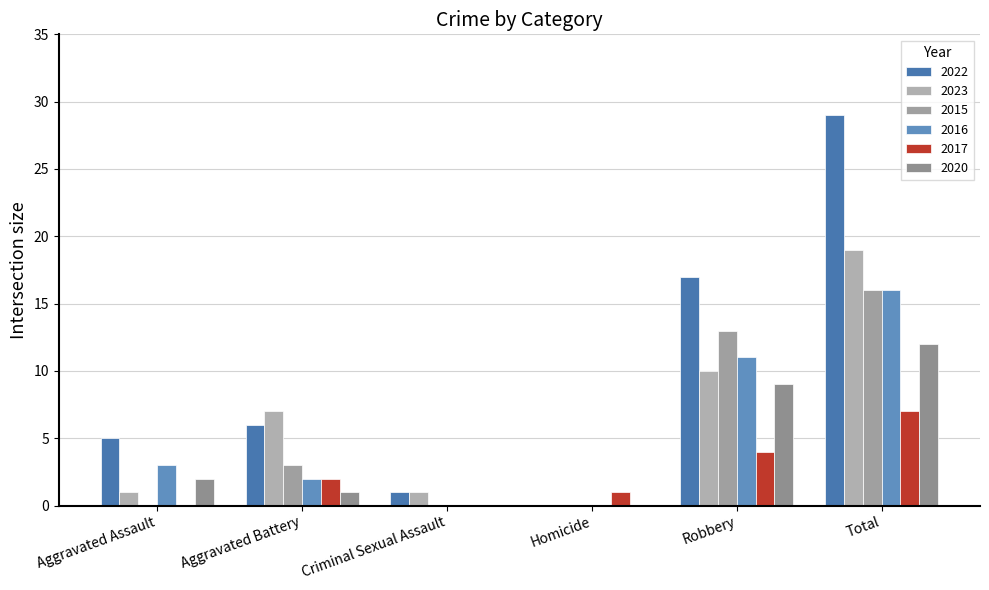

Reading left to right, list all the values displayed in this chart.

2022: Aggravated Assault=5	Aggravated Battery=6	Criminal Sexual Assault=1	Homicide=0	Robbery=17	Total=29
2023: Aggravated Assault=1	Aggravated Battery=7	Criminal Sexual Assault=1	Homicide=0	Robbery=10	Total=19
2015: Aggravated Assault=0	Aggravated Battery=3	Criminal Sexual Assault=0	Homicide=0	Robbery=13	Total=16
2016: Aggravated Assault=3	Aggravated Battery=2	Criminal Sexual Assault=0	Homicide=0	Robbery=11	Total=16
2017: Aggravated Assault=0	Aggravated Battery=2	Criminal Sexual Assault=0	Homicide=1	Robbery=4	Total=7
2020: Aggravated Assault=2	Aggravated Battery=1	Criminal Sexual Assault=0	Homicide=0	Robbery=9	Total=12